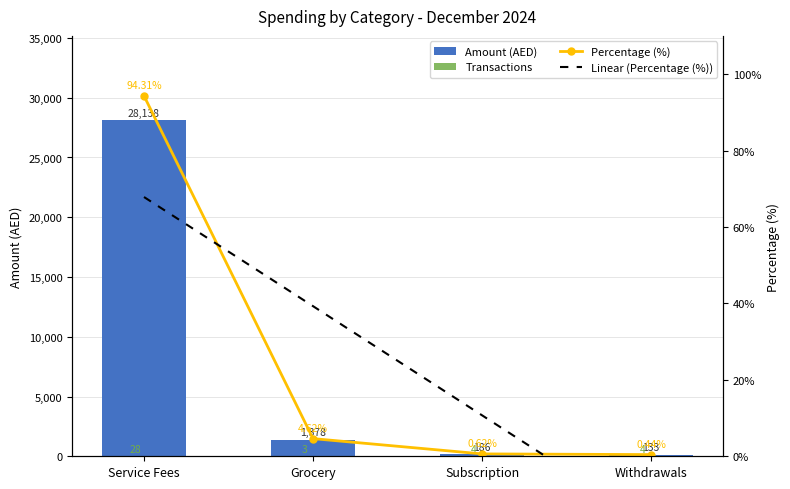

What is the spread (max minus min) of values at Grocery?

1374.8